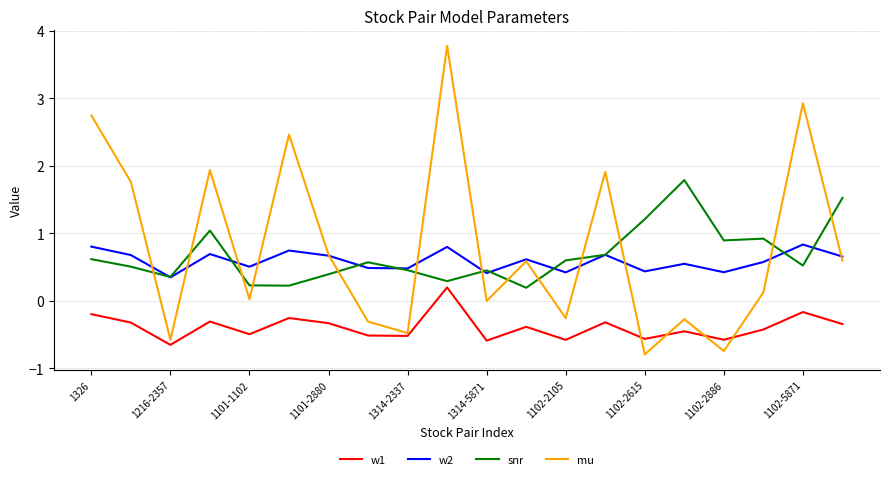

True or false: w2 and w1 intersect in this chart.

False